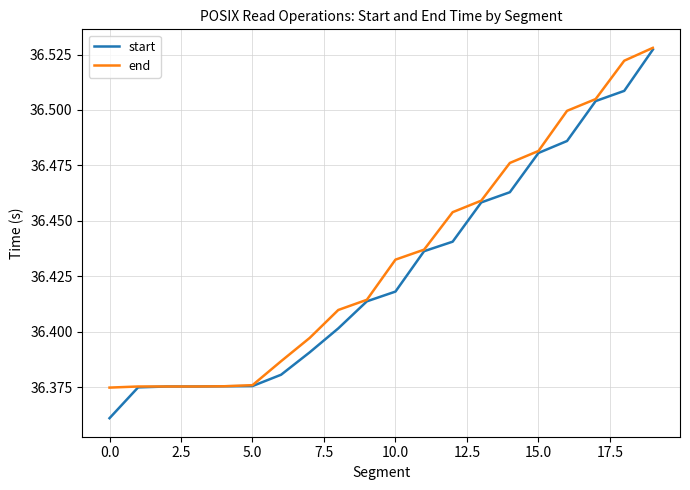

Which series has the widest spread of values?

start